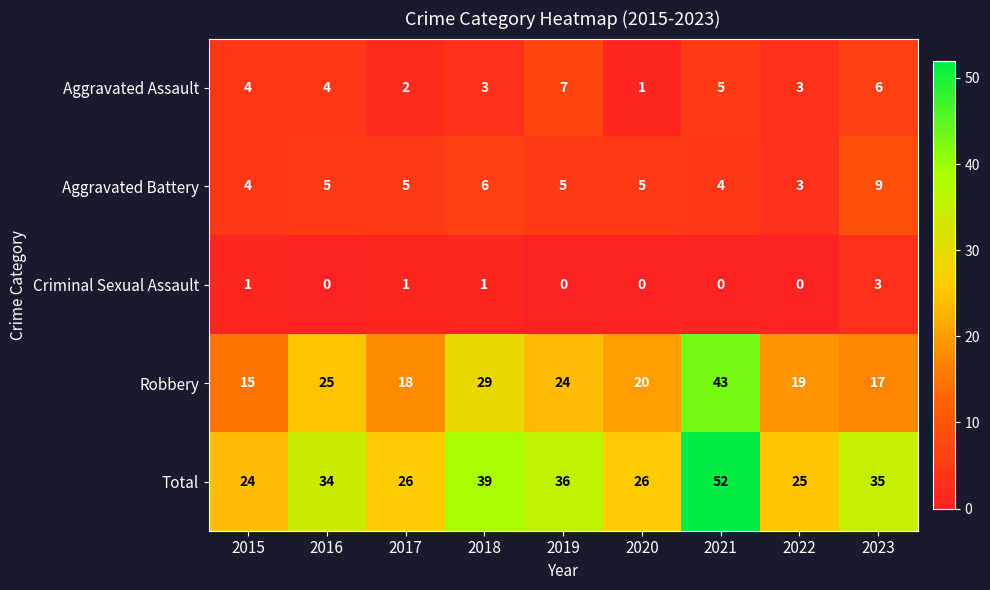

At which category does the chart reach its peak across all series?

2021